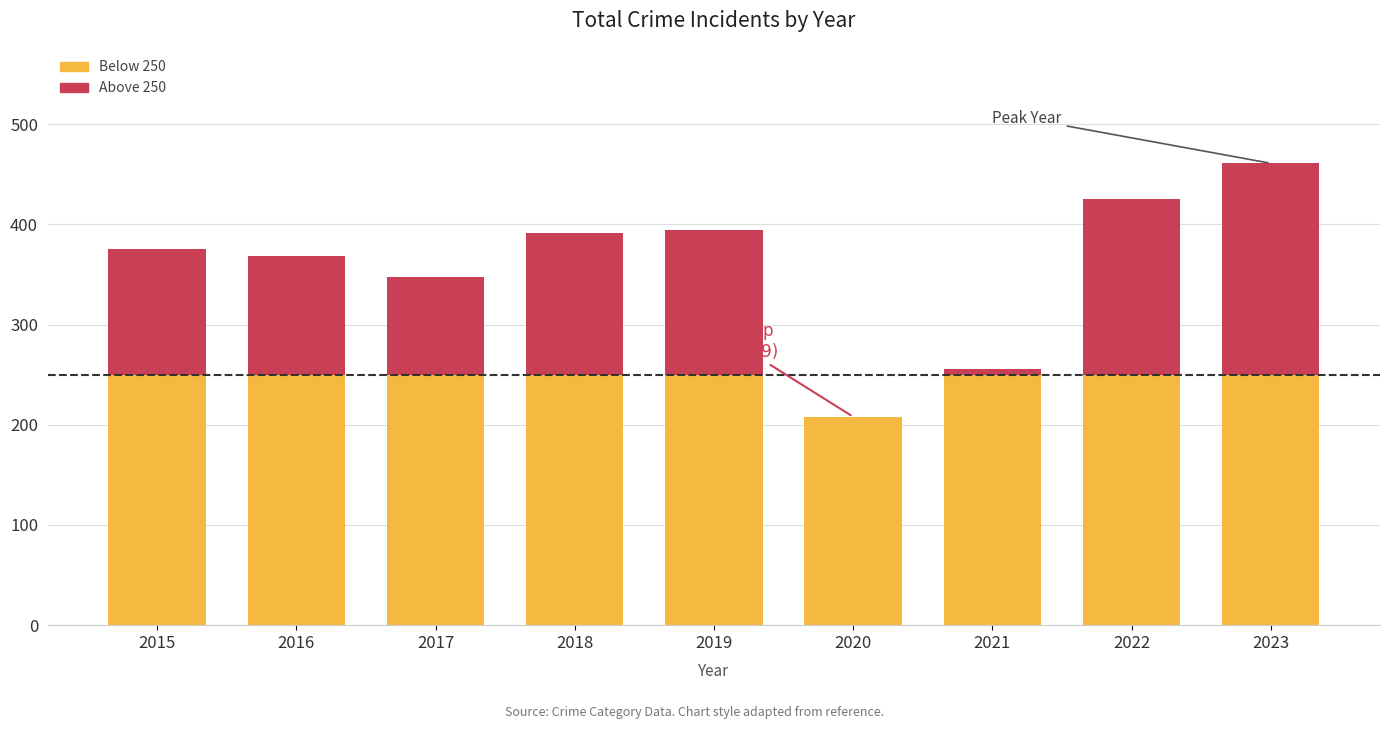

At which category is the sum across all series the highest?

2023